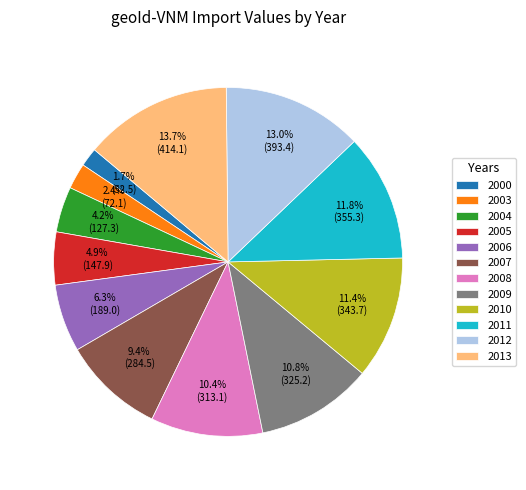

Between 2004 and 2000, which is larger?

2004